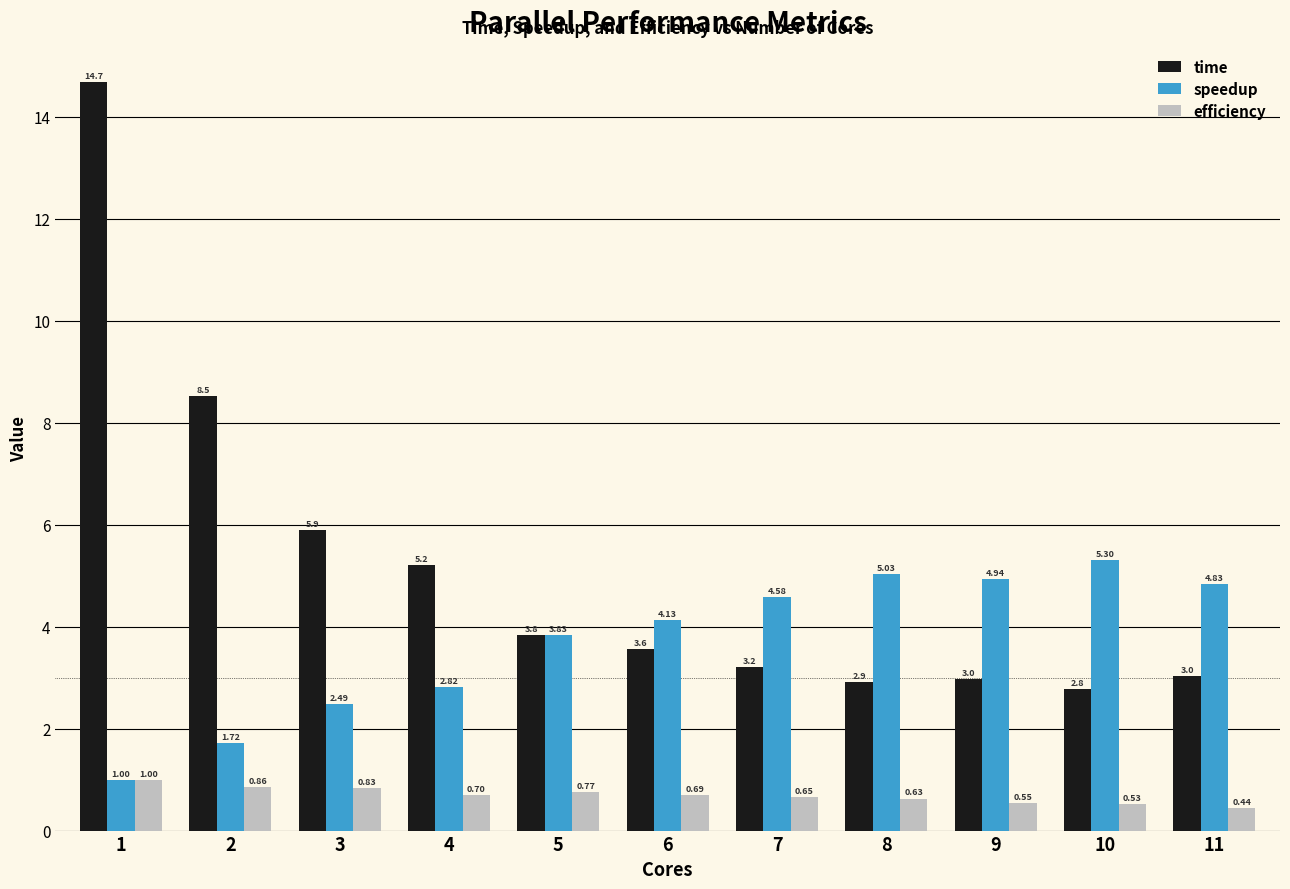

What is the difference between the maximum and minimum values in the time series?

11.9